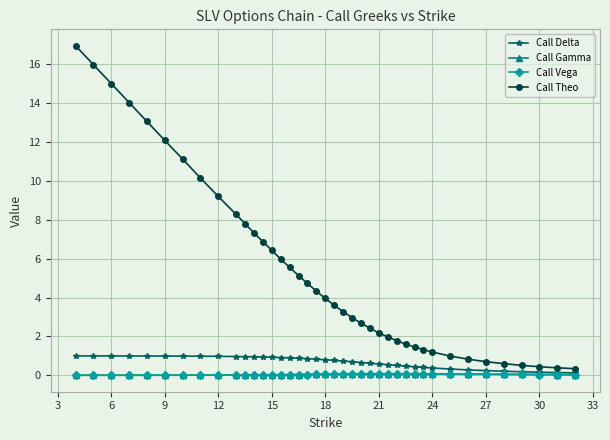

Which series has the largest total across all categories?

Call Theo